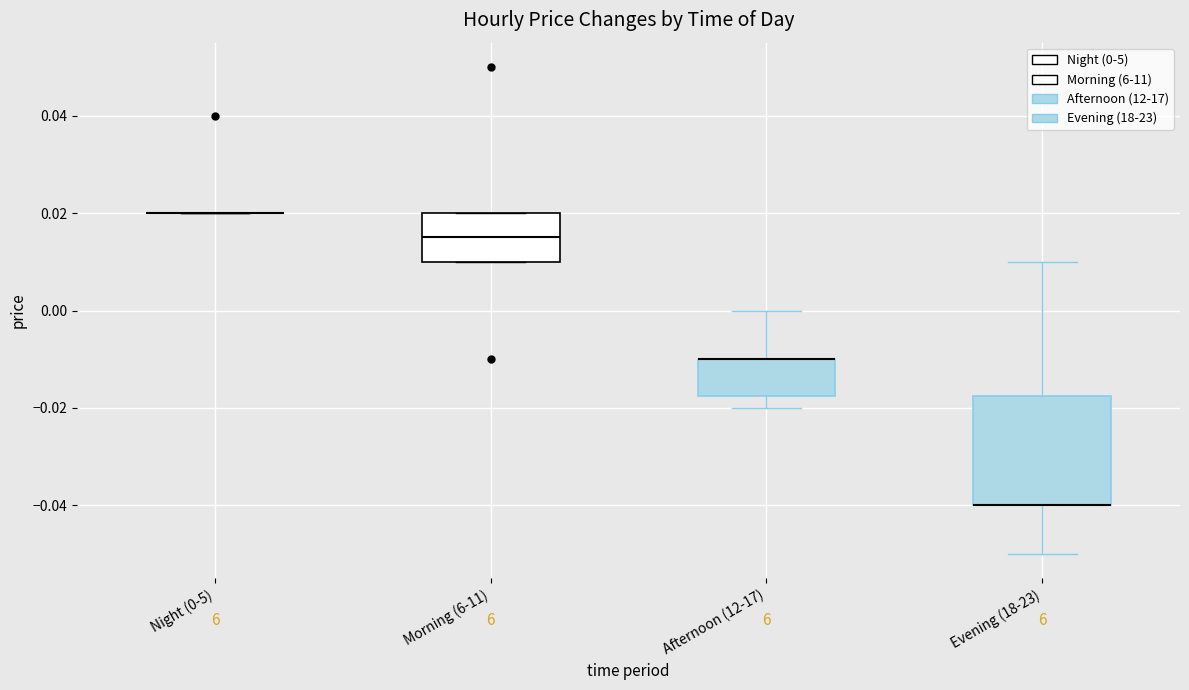

Reading left to right, read every box against the y-axis: the position of its median line, the range the box covers, and the ends of its whiskers. The values are not printed on the chart, so give them approximately, as read against the axis.

Night (0-5): box collapsed to a line at 0.020, whiskers 0.020 to 0.020
Morning (6-11): median 0.016, box 0.010 to 0.020, whiskers 0.010 to 0.020
Afternoon (12-17): median -0.010 (drawn on the box's upper edge), box -0.018 to -0.010, whiskers -0.020 to 0.000
Evening (18-23): median -0.040 (drawn on the box's lower edge), box -0.040 to -0.018, whiskers -0.050 to 0.010